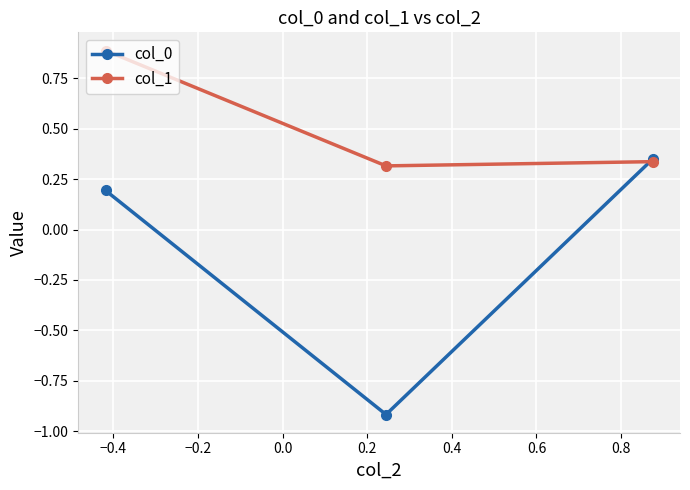

Count the col_1 values in the range 0 to 1.

3